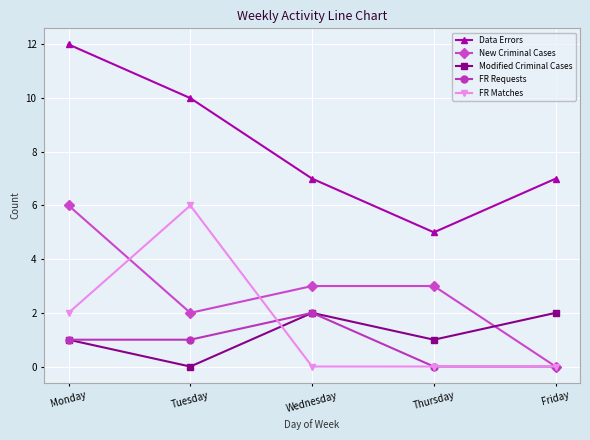

What are all the series names shown in the legend?

Data Errors, New Criminal Cases, Modified Criminal Cases, FR Requests, FR Matches